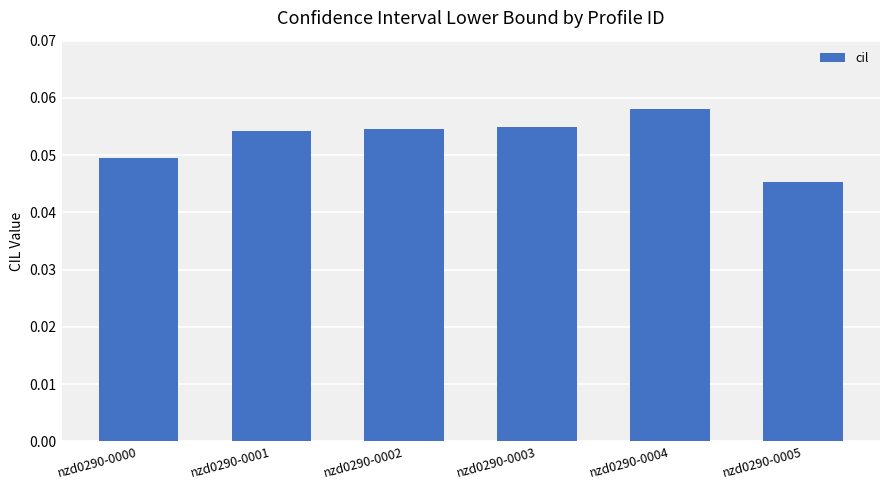

At which category does the chart reach its peak across all series?

nzd0290-0004